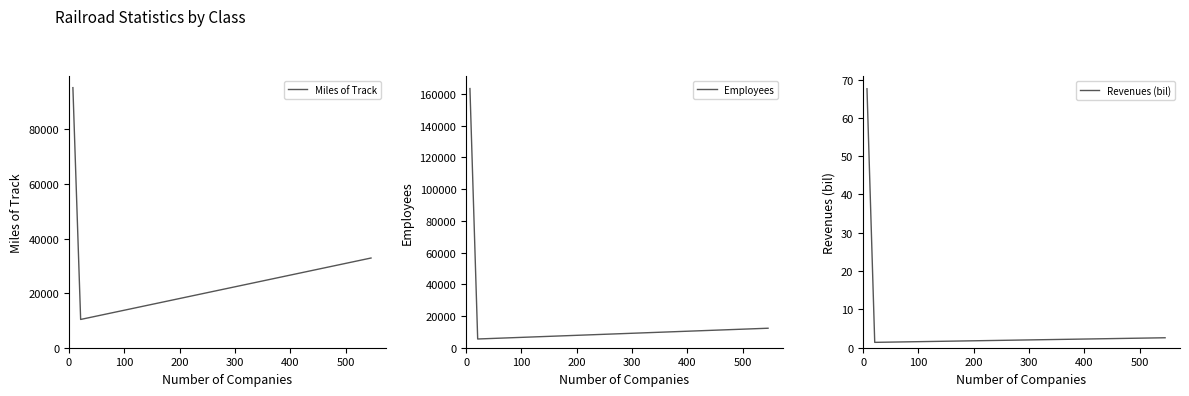

What is the lowest value of the Miles of Track series?

10355